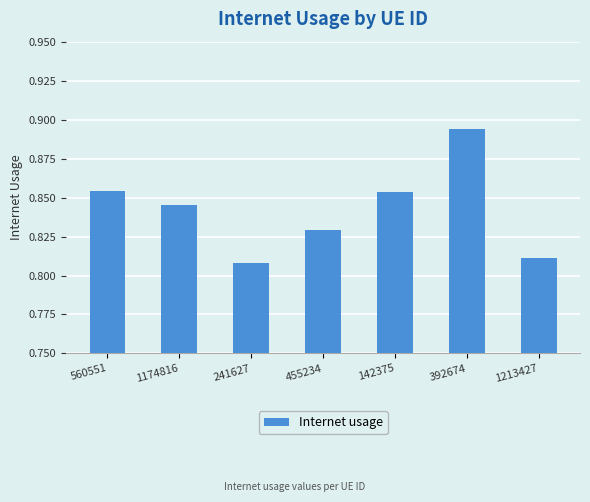

The chart shows a value of 0.2 at 241627. True or false?

False